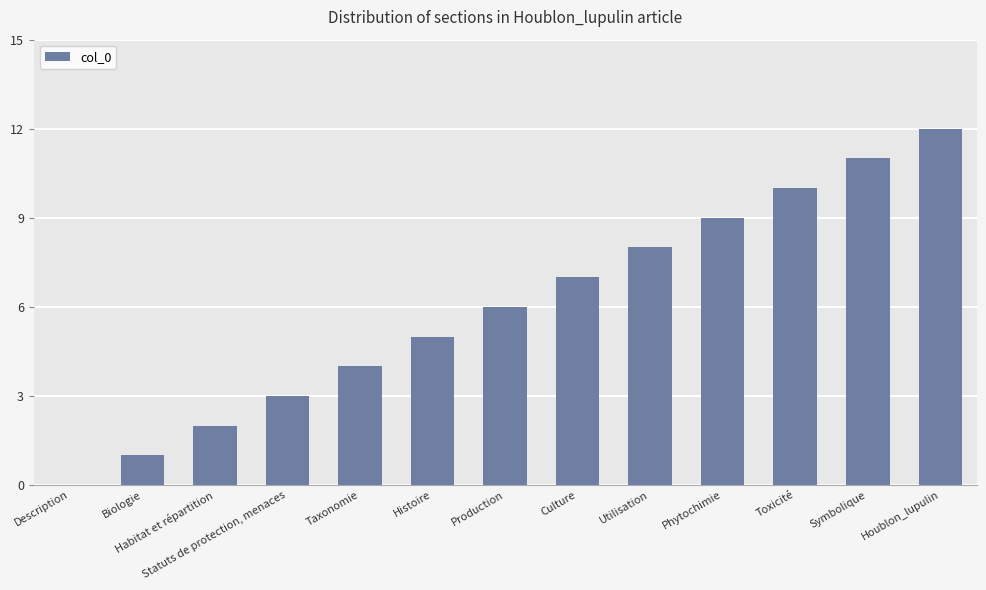

Reading right to left, transcribe all the data shown in this chart.

12	11	10	9	8	7	6	5	4	3	2	1	0